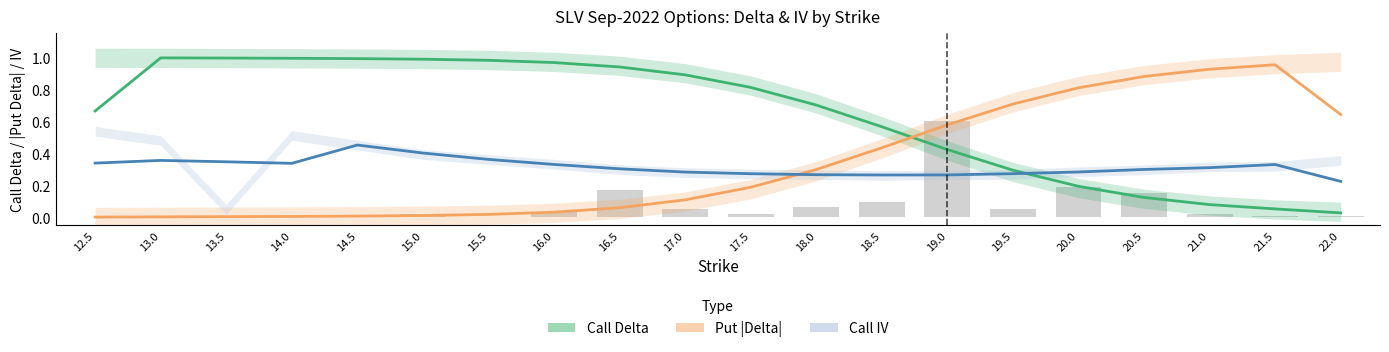

At which category does the chart reach its peak across all series?

13.0